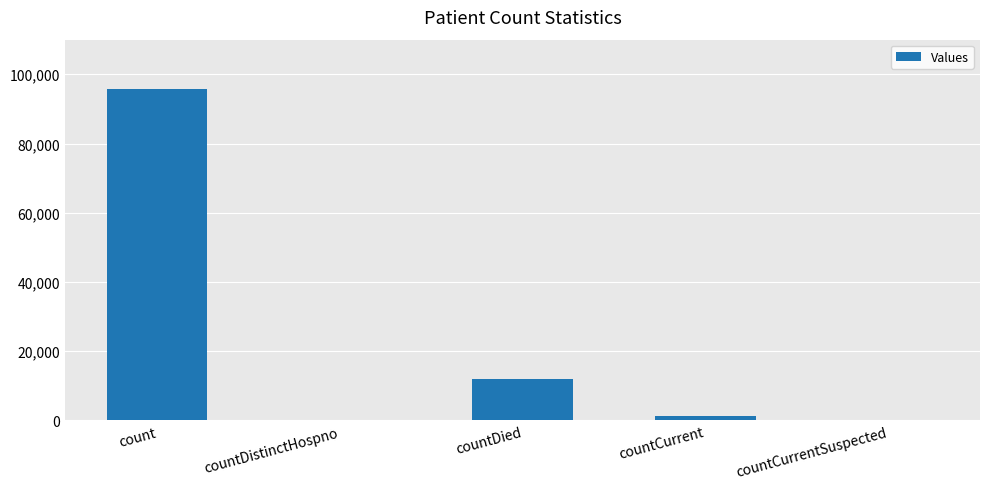

Read the value at countCurrent, to the nearest 50.

1250